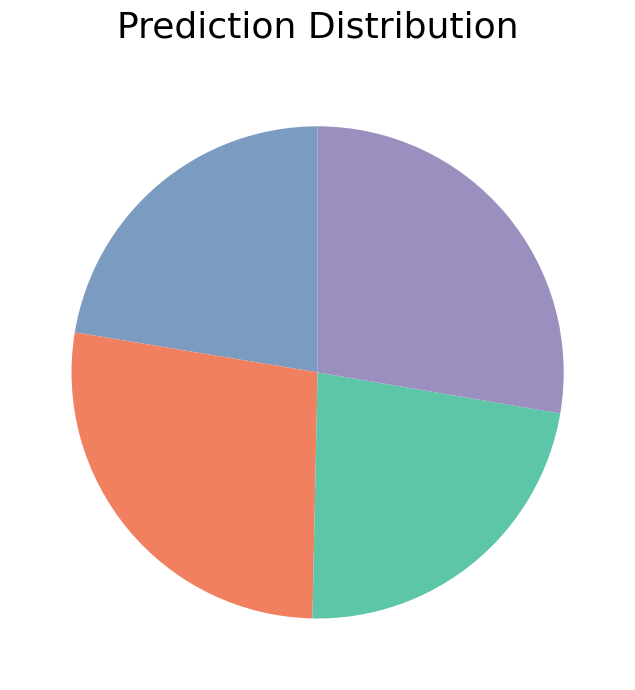

How many slices are in this pie chart?

4